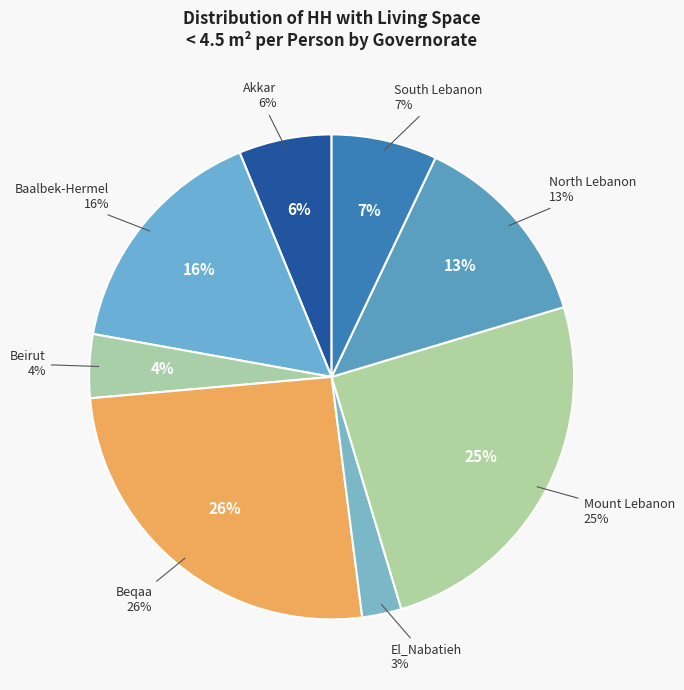

To the nearest percent, what is the difference between the largest and smallest slice percentages?

23%